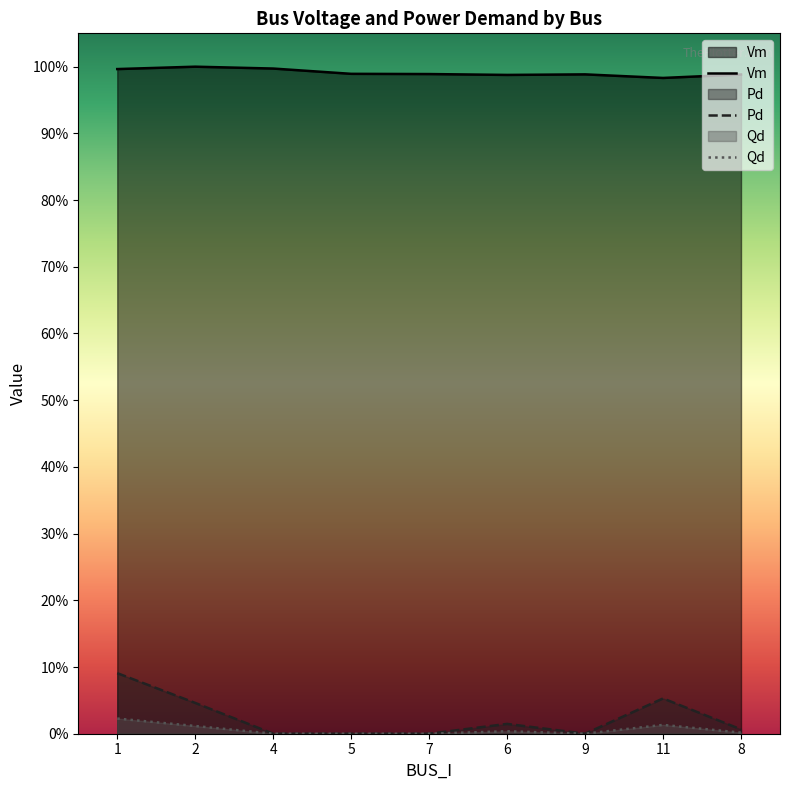

Reading left to right, what are all the values shown in this chart?

Vm: 1=1.0	2=1.0	4=1.0	5=1.0	7=1.0	6=1.0	9=1.0	11=1.0	8=1.0
Pd: 1=0.1	2=0.0	4=0.0	5=0.0	7=0.0	6=0.0	9=0.0	11=0.1	8=0.0
Qd: 1=0.0	2=0.0	4=0.0	5=0.0	7=0.0	6=0.0	9=0.0	11=0.0	8=0.0